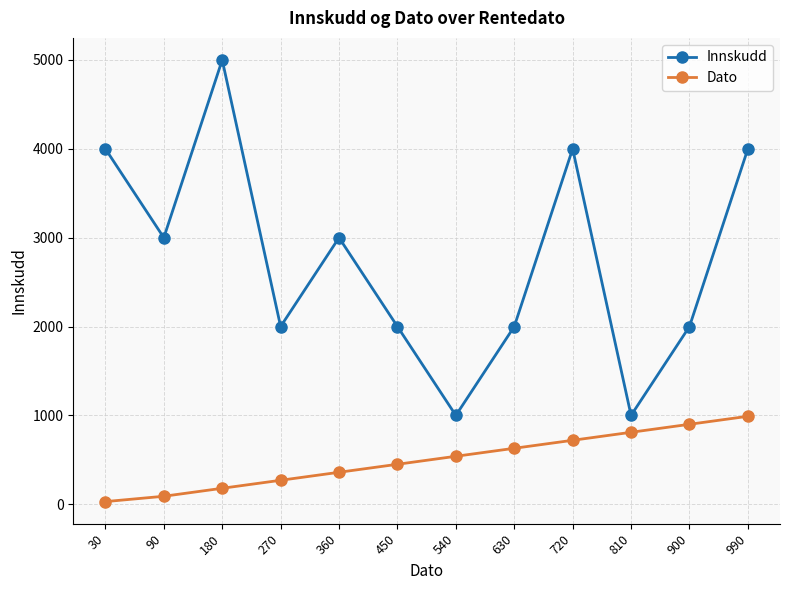

Which series changed the most between 30 and 540?

Innskudd